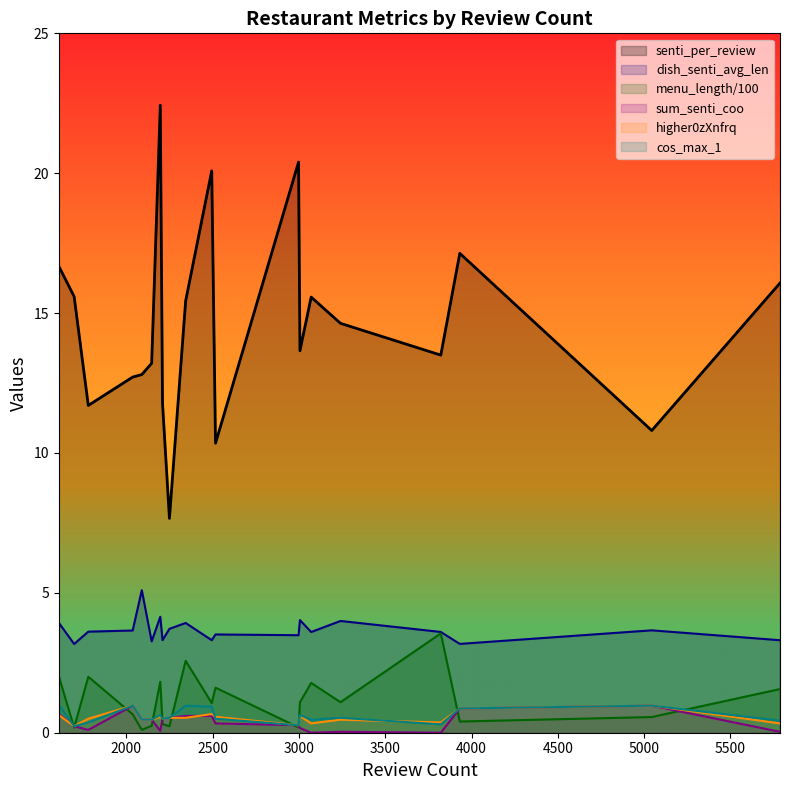

True or false: cos_max_1 and senti_per_review cross at least once.

False